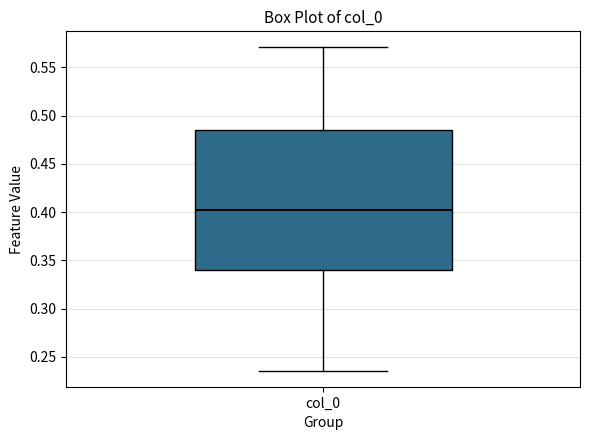

Transcribe this box plot: give where the median line is, the range the box spans, and where the two whiskers end, as read against the y-axis. The values are not printed on the chart, so give them approximately, as read against the axis.

median 0.400, box 0.340 to 0.485, whiskers 0.235 to 0.570